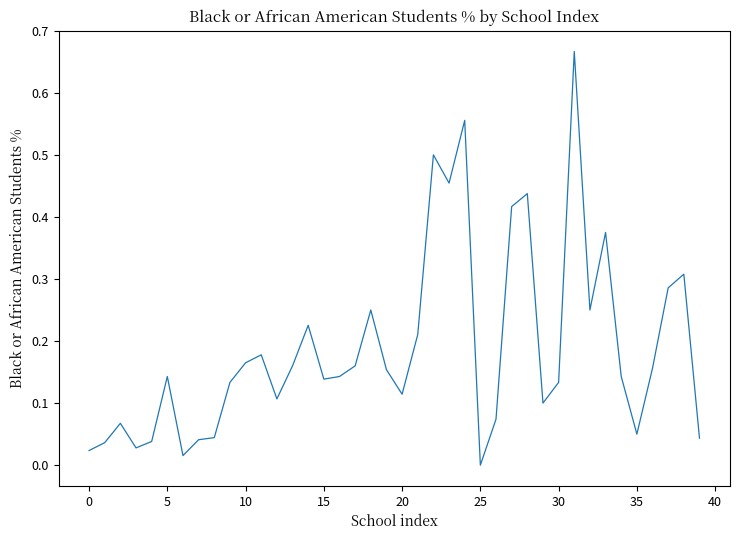

True or false: the data shows 0.3 at 10.

False